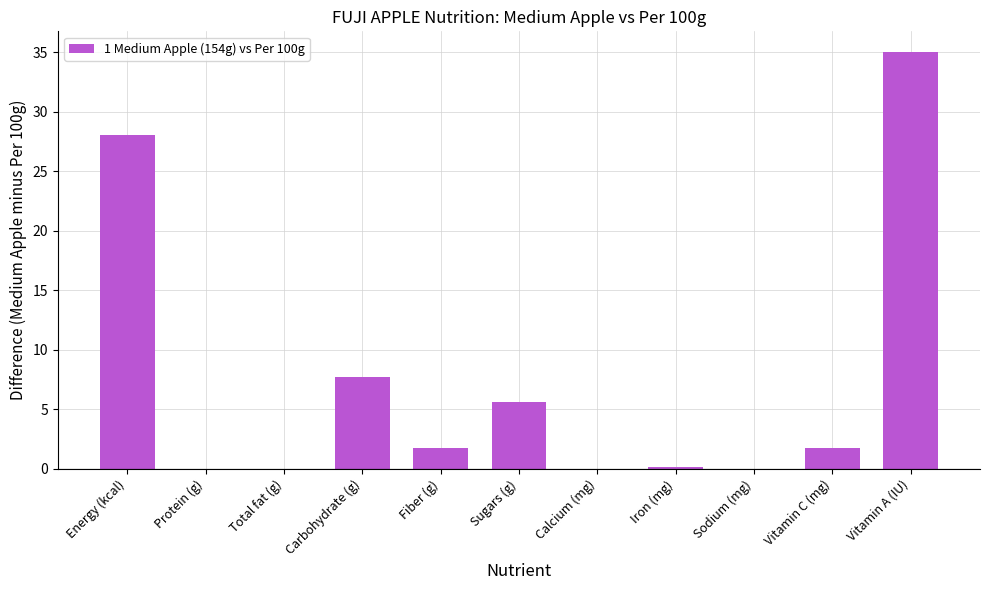

What is the greatest value displayed?

35.0